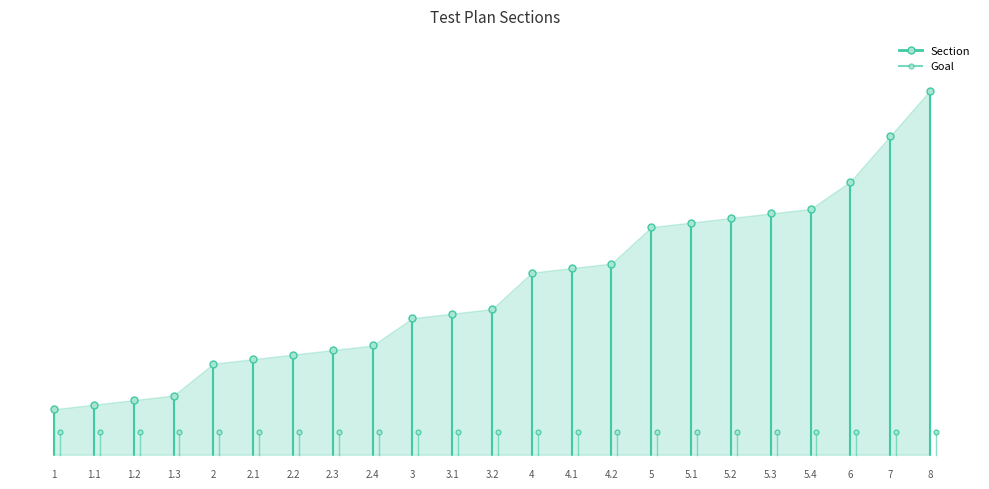

Is it true that Section equals 1.4 at 1?

False